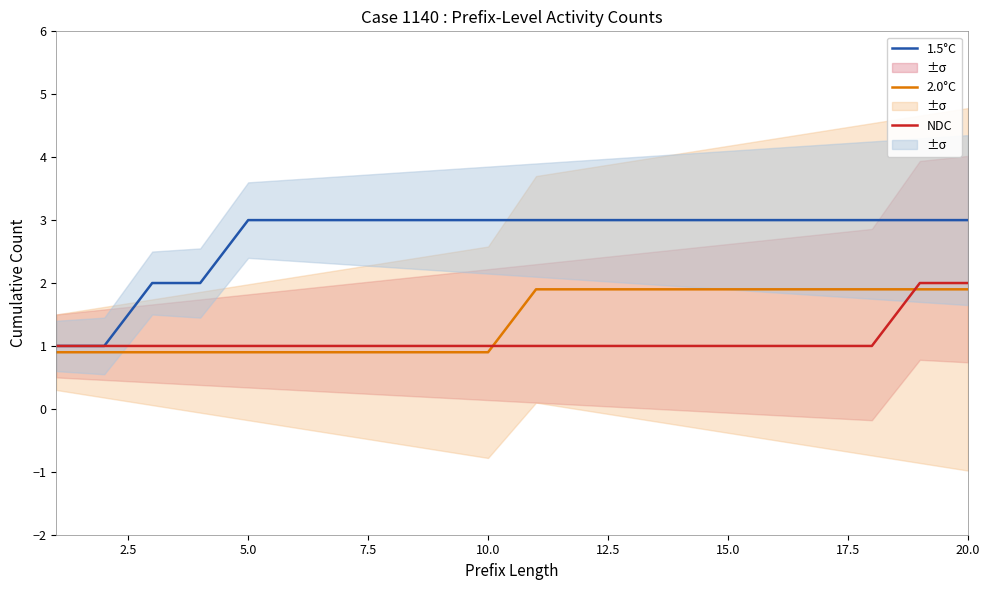

What is the maximum value for 2.0°C?

1.9